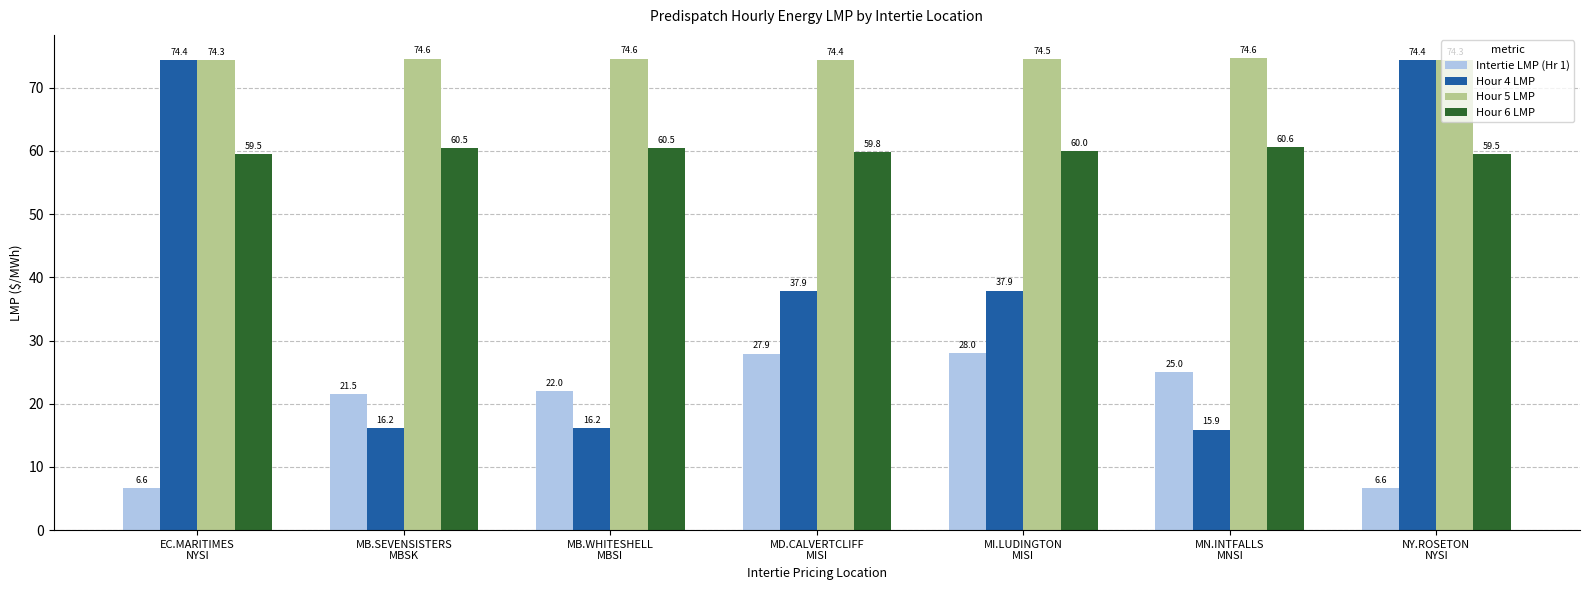

Rank the series by their average value, from lowest to highest.

Intertie LMP (Hr 1), Hour 4 LMP, Hour 6 LMP, Hour 5 LMP